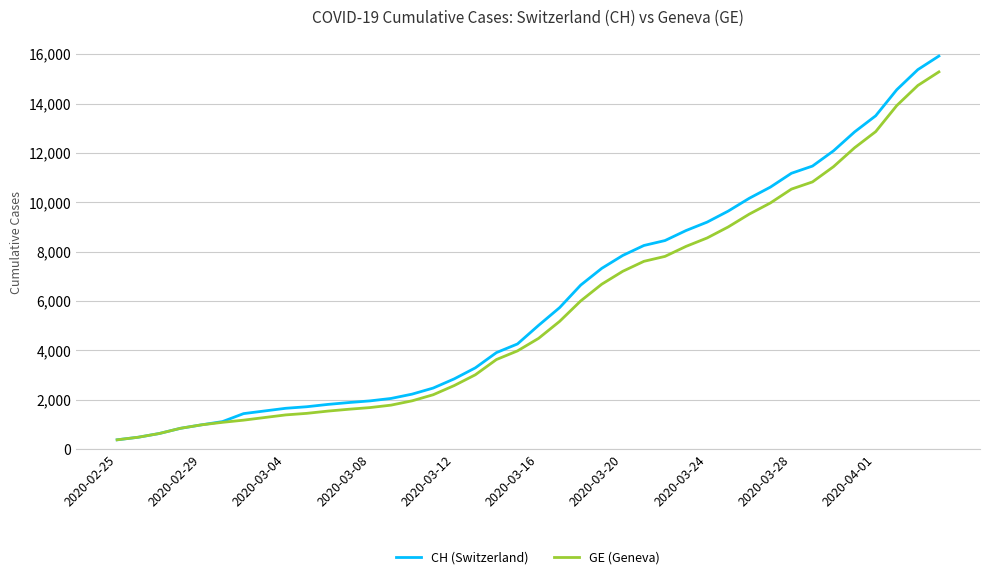

Which series has the largest range (max minus min)?

CH (Switzerland)